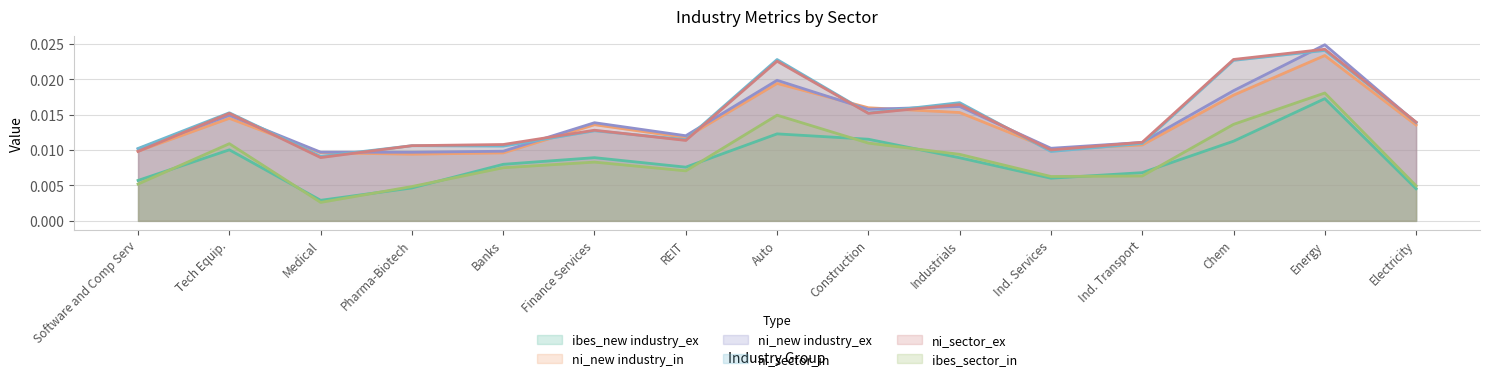

Does the chart have visible grid lines?

Yes